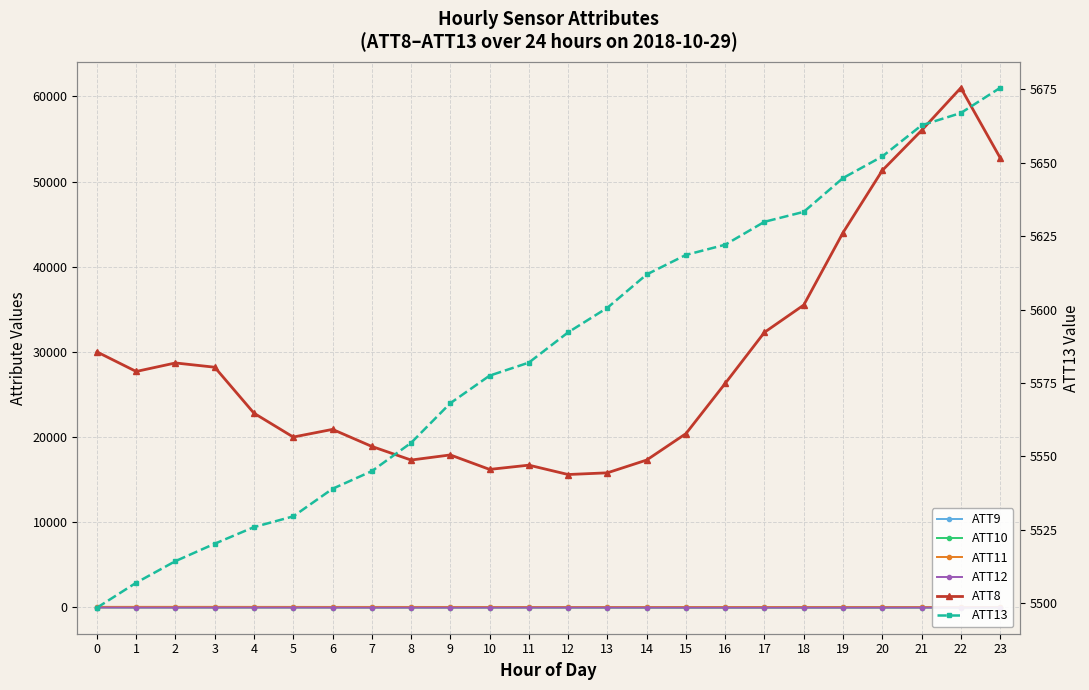

Which category has the highest value in the ATT11 series?

2